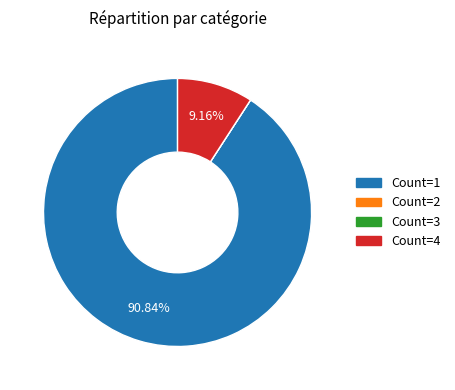

Does any single category account for the majority?

Yes